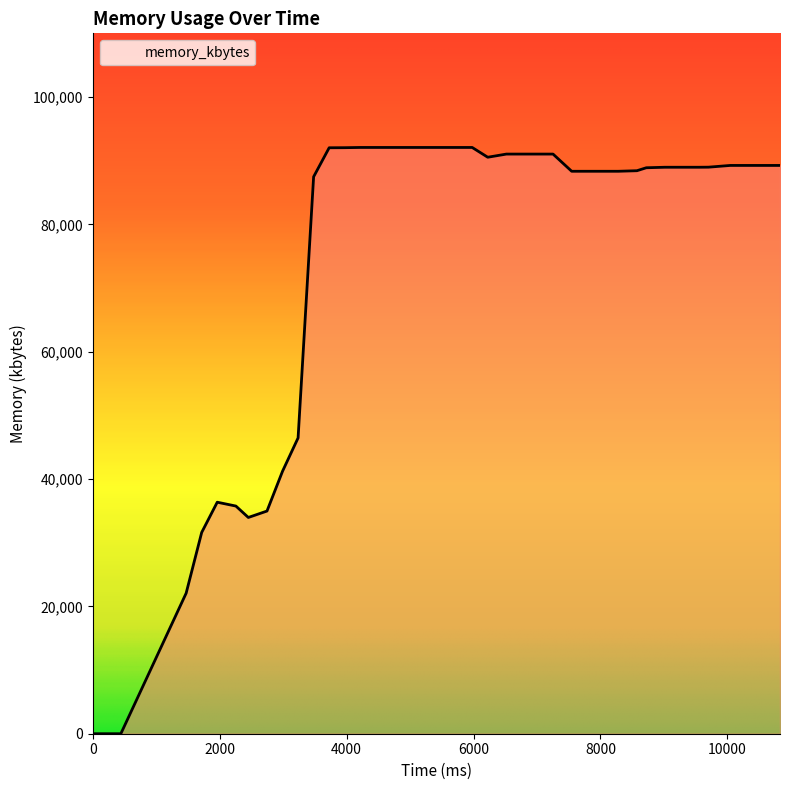

What is the difference between the maximum and minimum values?

92076